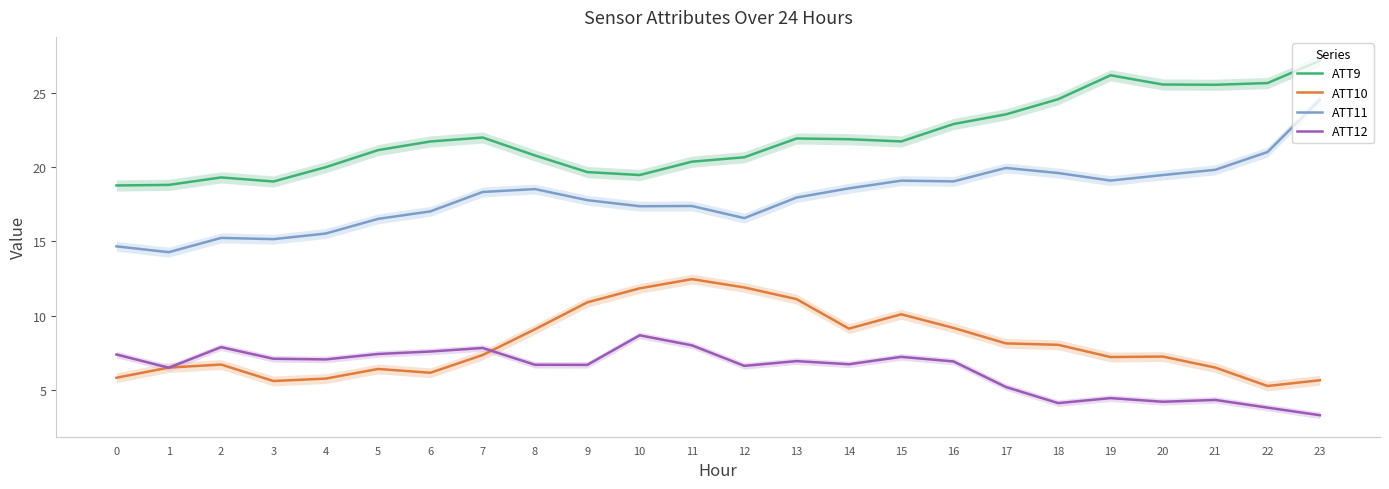

What is the lowest value of the ATT12 series?

3.3